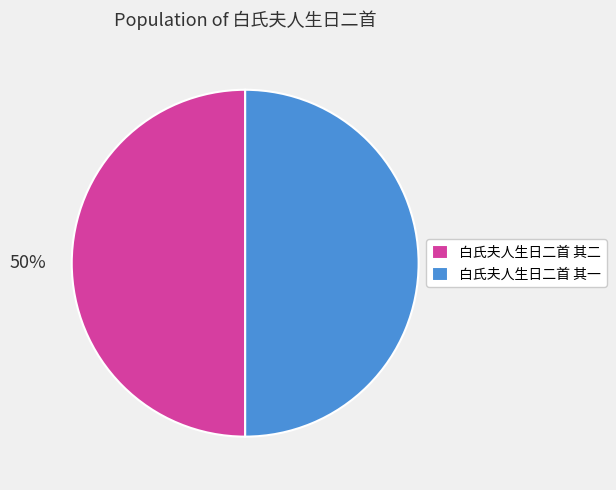

What percentage is the 白氏夫人生日二首 其二 slice, to the nearest percent?

50%